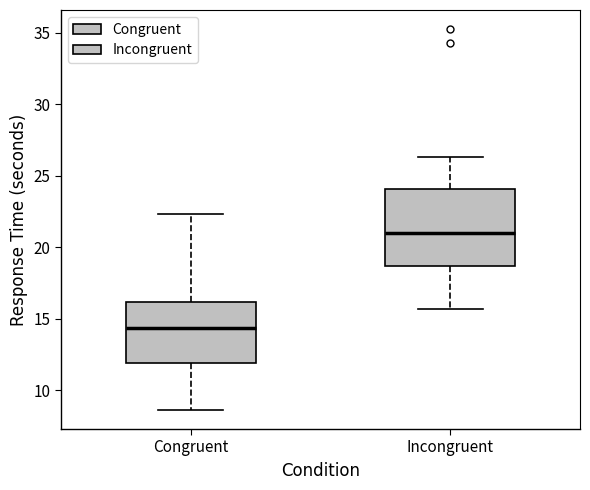

Where is the lower edge of the box for Incongruent on the y-axis? The values are not printed on the chart, so give them approximately, as read against the axis.

18.5